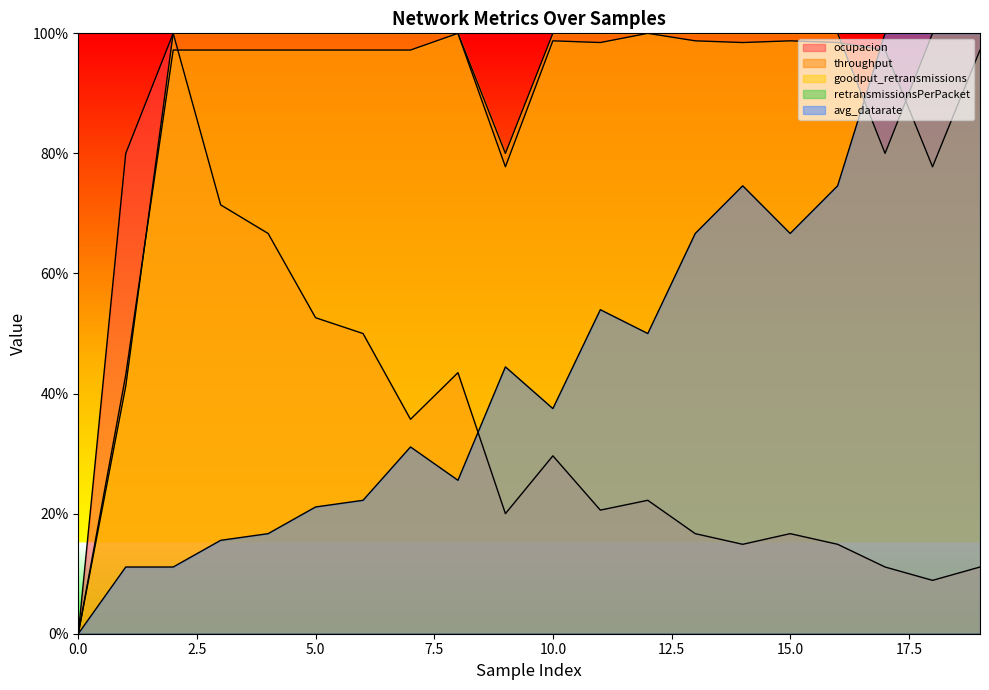

Reading right to left, transcribe all the data shown in this chart.

ocupacion: 19=0.1	18=0.1	17=0.1	16=0.1	15=0.2	14=0.1	13=0.2	12=0.2	11=0.2	10=0.3	9=0.2	8=0.4	7=0.4	6=0.5	5=0.5	4=0.7	3=0.7	2=1.0	1=0.8	0=0.0
throughput: 19=1.0	18=0.8	17=1.0	16=1.0	15=1.0	14=1.0	13=1.0	12=1.0	11=1.0	10=1.0	9=0.8	8=1.0	7=1.0	6=1.0	5=1.0	4=1.0	3=1.0	2=1.0	1=0.4	0=0.0
goodput_retransmissions: 19=1.0	18=1.0	17=0.8	16=1.0	15=1.0	14=1.0	13=1.0	12=1.0	11=1.0	10=1.0	9=0.8	8=1.0	7=1.0	6=1.0	5=1.0	4=1.0	3=1.0	2=1.0	1=0.4	0=0.0
avg_datarate: 19=1.0	18=1.0	17=1.0	16=0.7	15=0.7	14=0.7	13=0.7	12=0.5	11=0.5	10=0.4	9=0.4	8=0.3	7=0.3	6=0.2	5=0.2	4=0.2	3=0.2	2=0.1	1=0.1	0=0.0